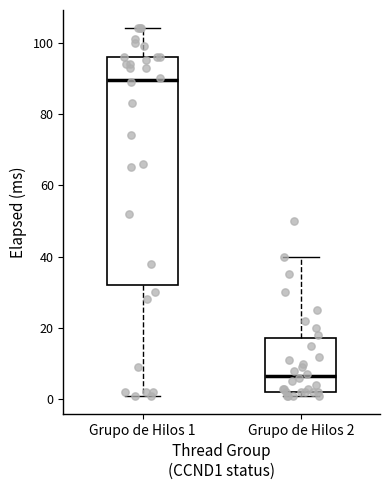

Which box's median line is the lowest?

Grupo de Hilos 2